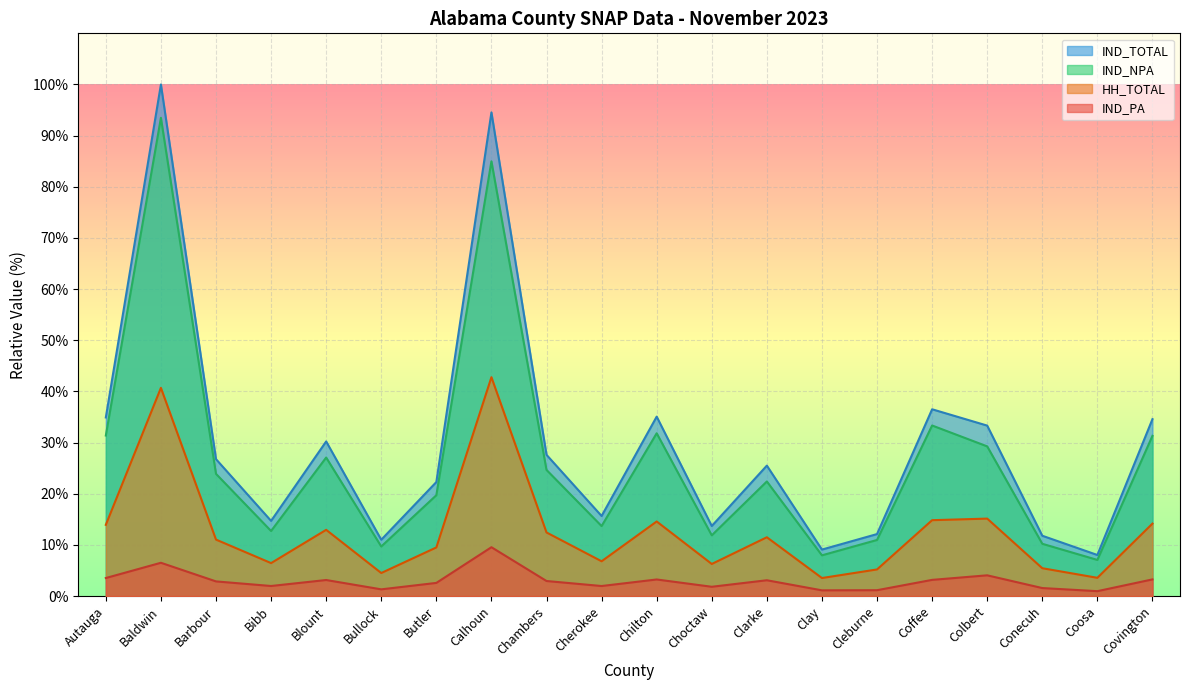

Which label corresponds to the largest value in the chart?

Baldwin